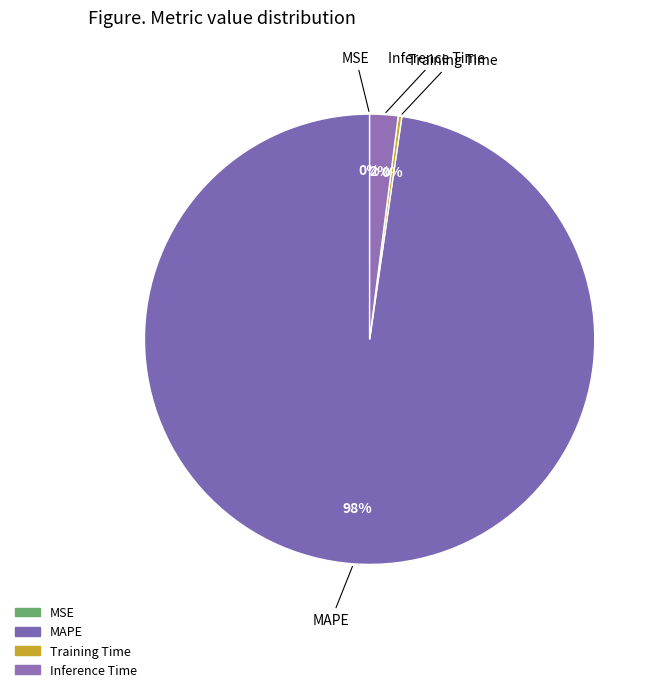

True or false: Inference Time accounts for 14% of the total.

False